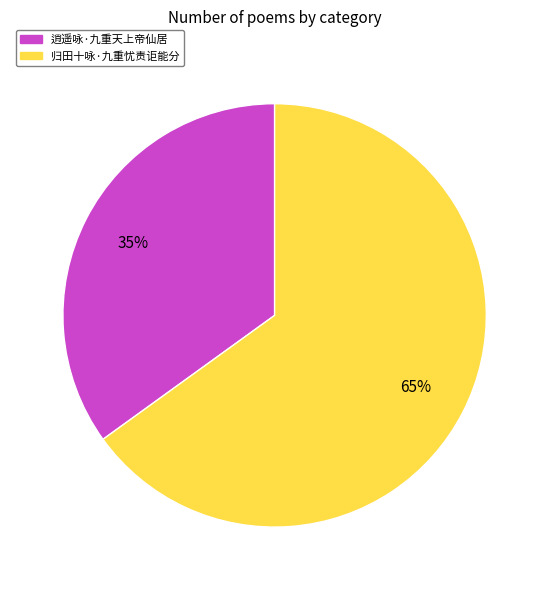

To the nearest percent, what is the average slice percentage?

50%